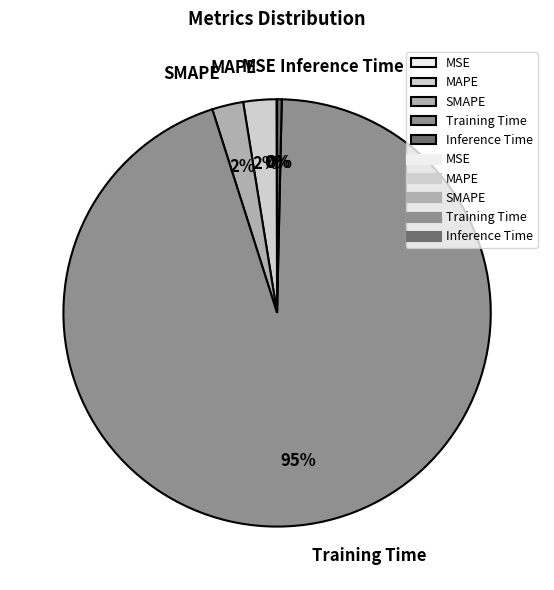

Does Training Time account for over 50% of the chart?

Yes